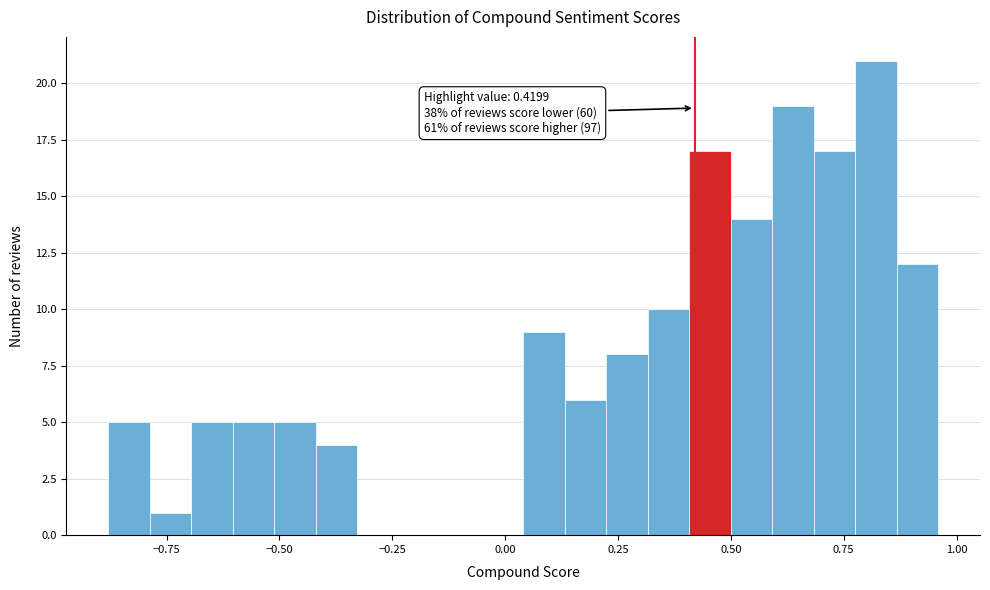

Around what value on the x-axis is the tallest bar? Give the approximate position of its centre, as read against the axis.

0.80